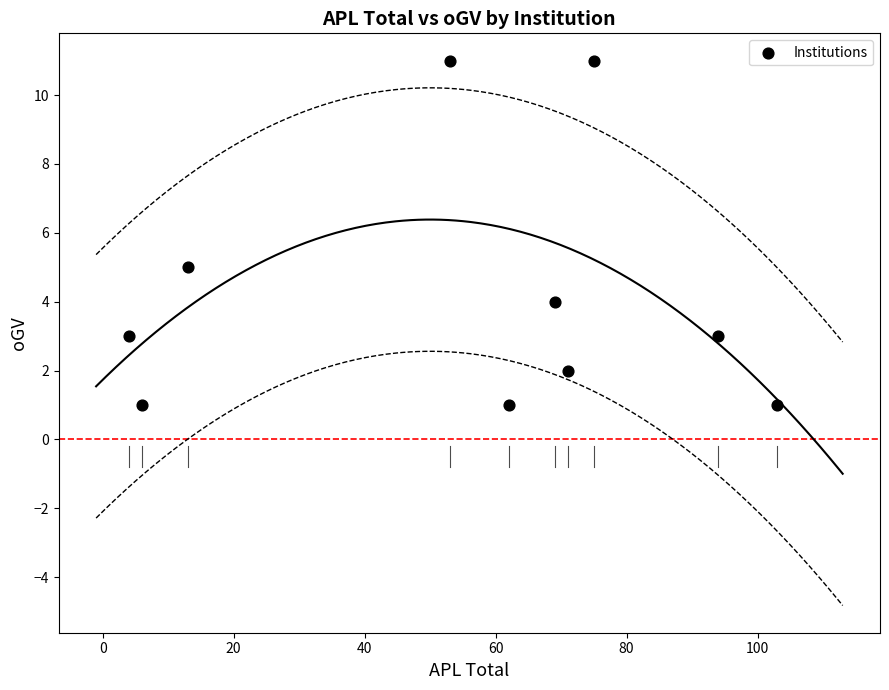

What is the average Y value?

4